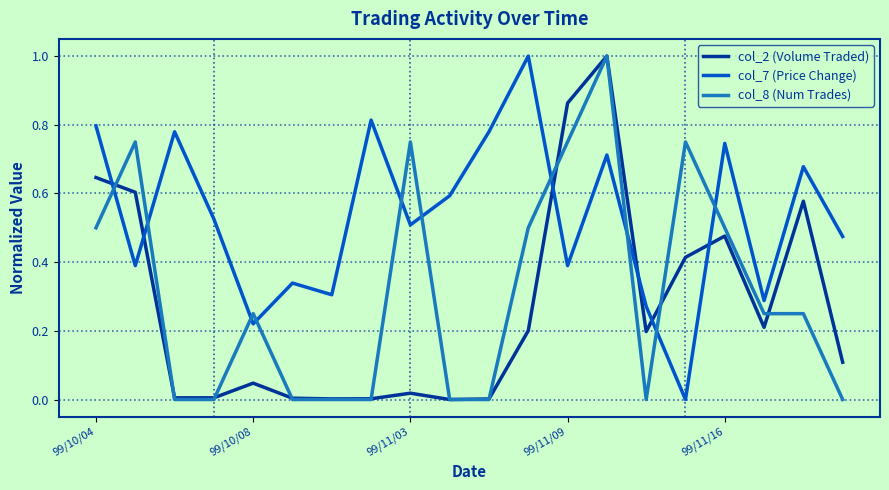

List the series in order of their overall mean, lowest first.

col_2 (Volume Traded), col_8 (Num Trades), col_7 (Price Change)